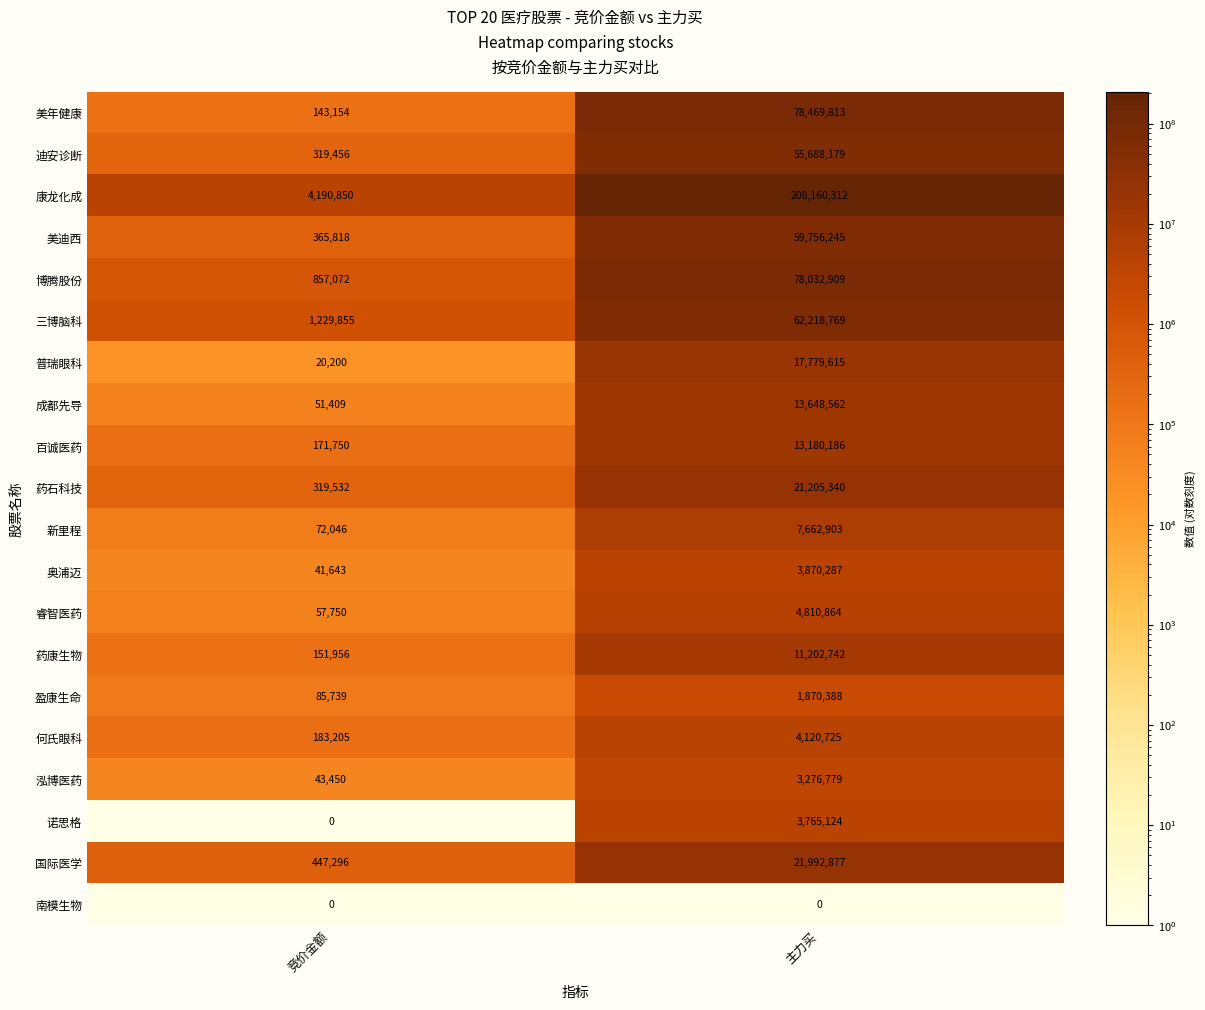

What is the approximate value of 诺思格 at 主力买?

3765124